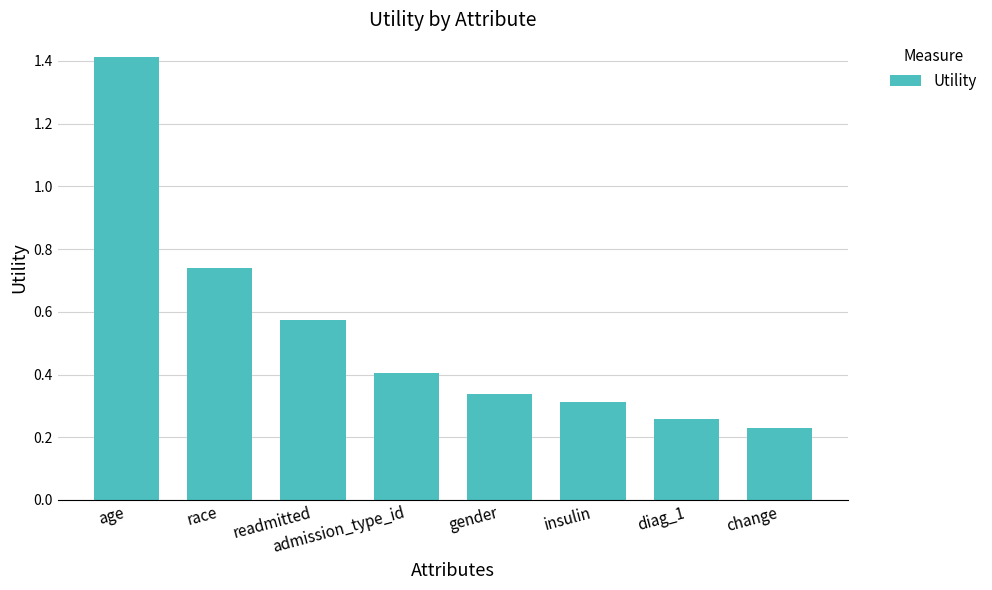

The chart shows a value of 0.1 at change. True or false?

False